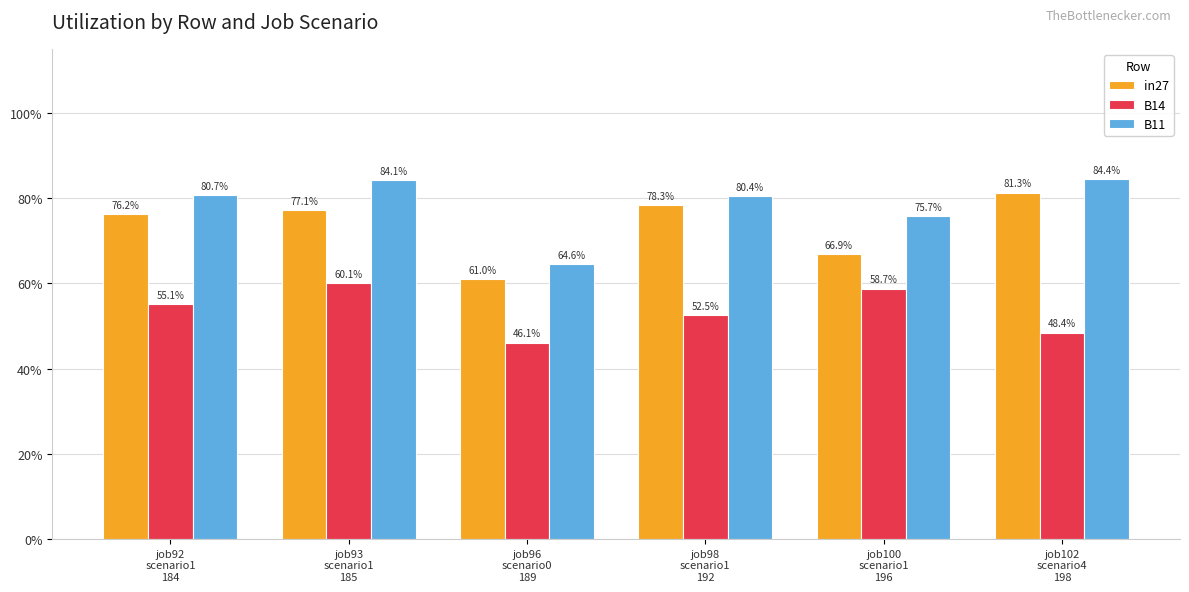

True or false: in27 has a value of 0.8 at job93
scenario1
185.

True